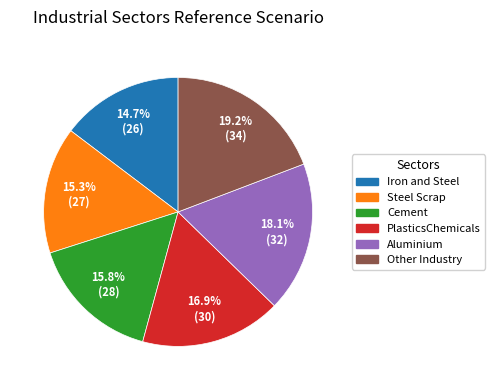

Which has a higher value, Cement or Aluminium?

Aluminium